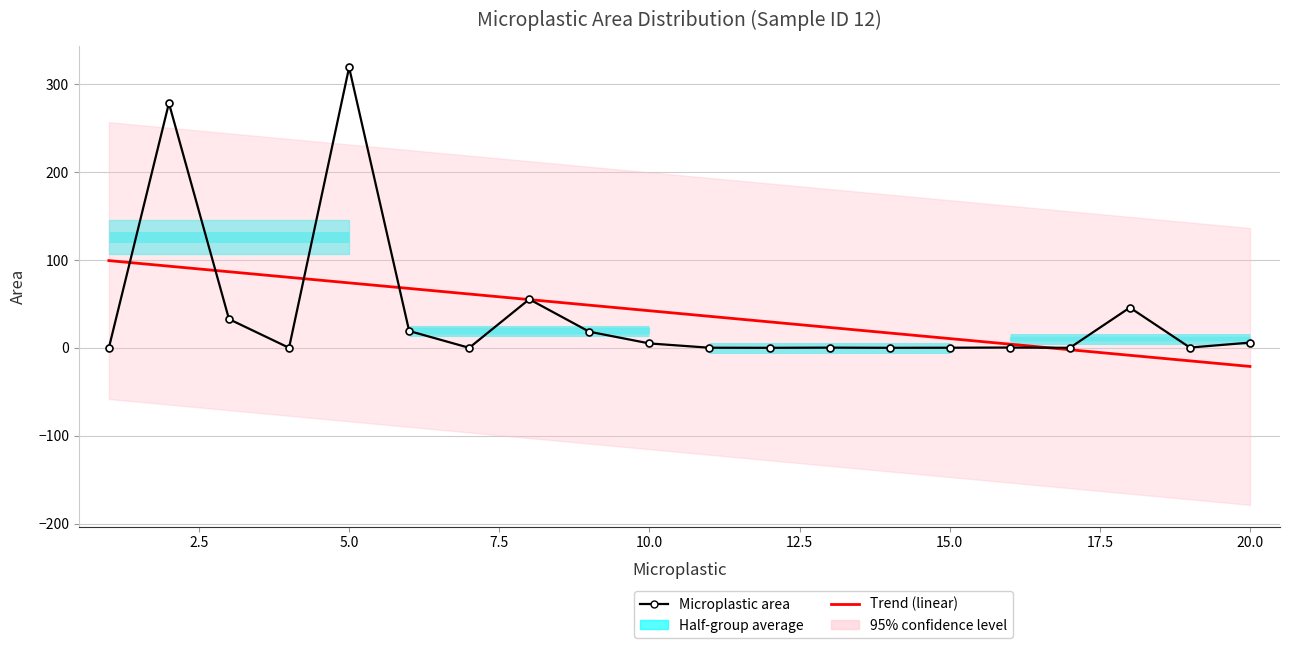

What is the difference between the second highest and second lowest values?

278.4